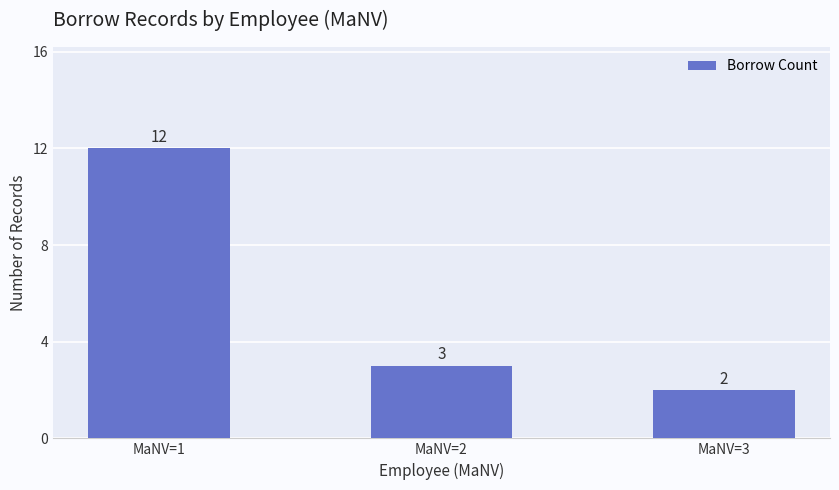

Which category has the lowest value across all series?

MaNV=3